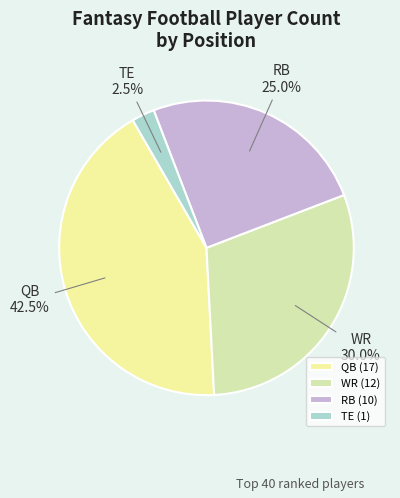

Which slice is the largest?

QB